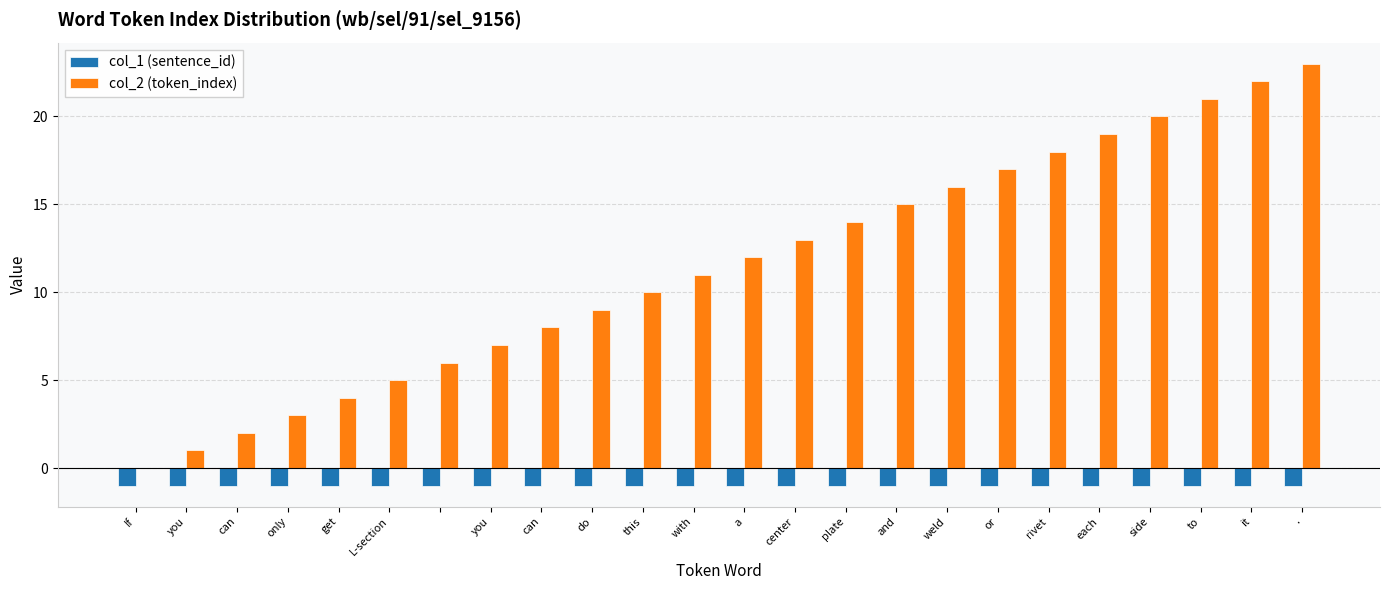

What is the sum of all col_1 (sentence_id) values?

-24